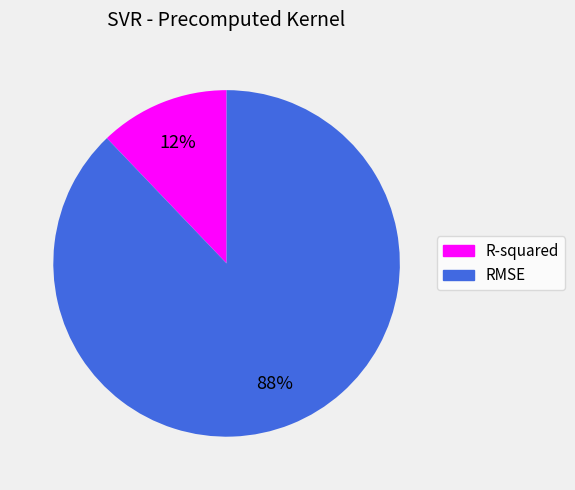

To the nearest percent, what is the difference between the RMSE and R-squared slice percentages?

76%